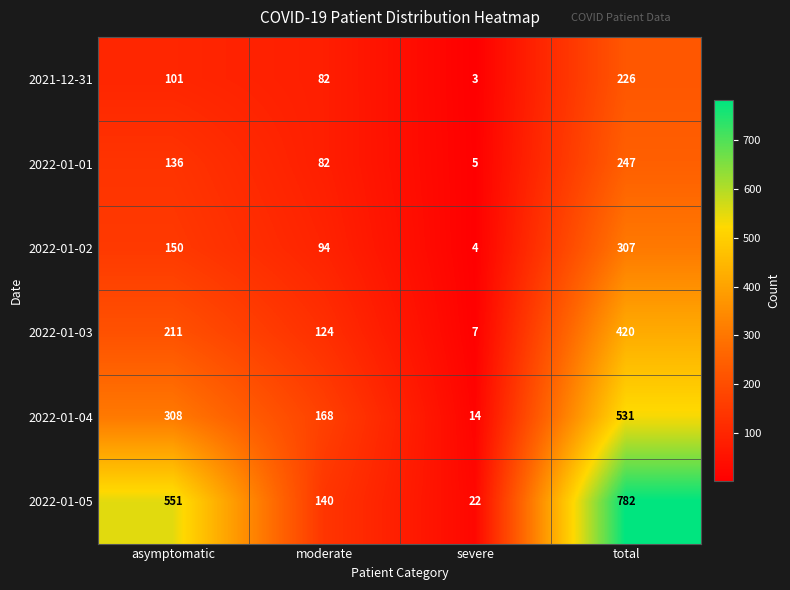

How many data points does each series have?

4